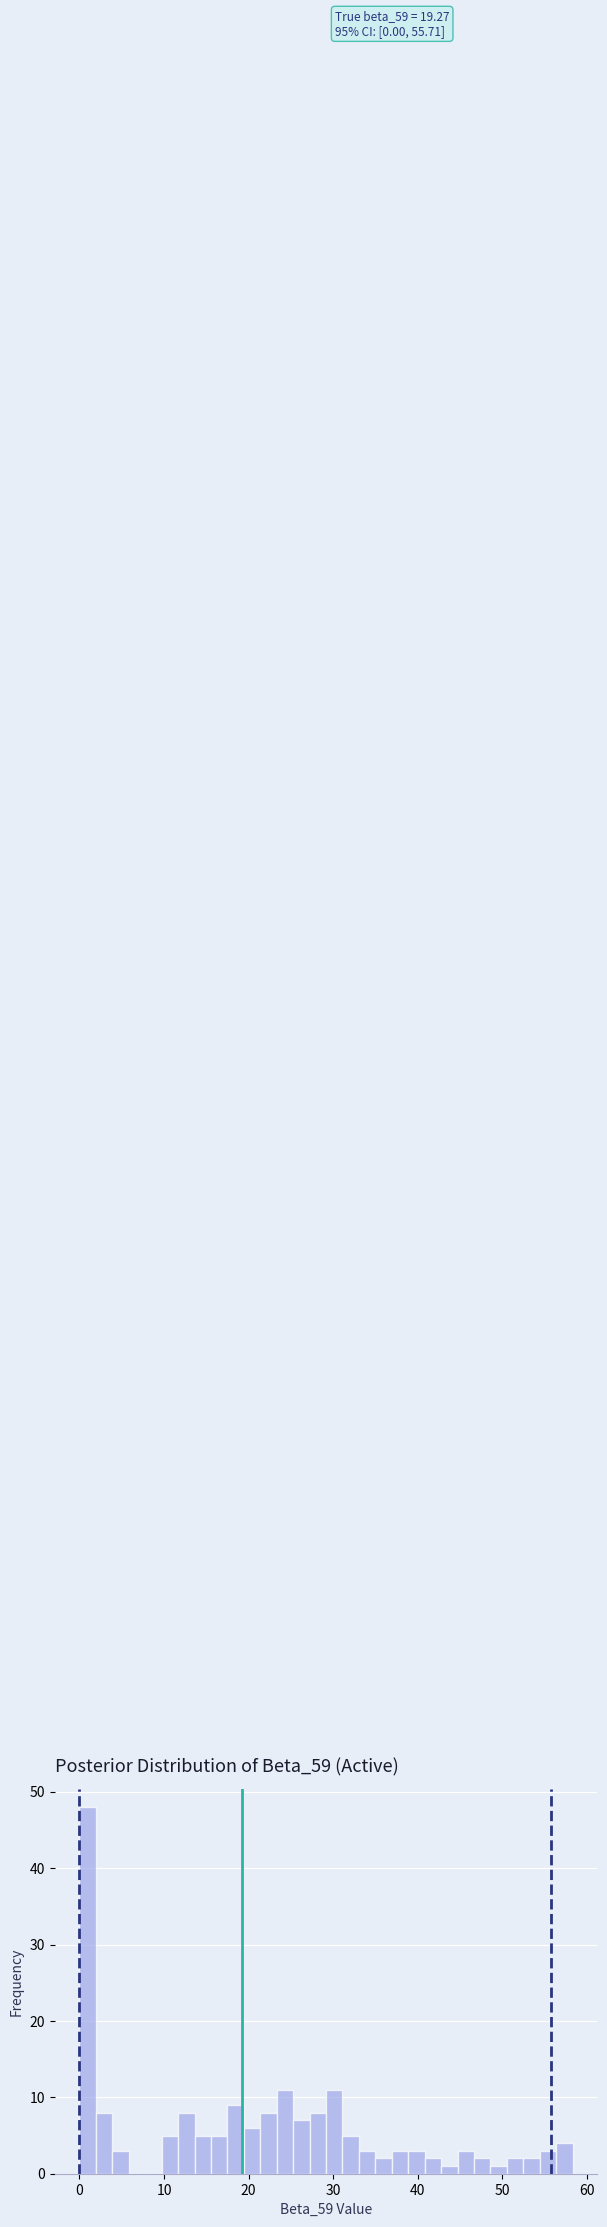

Around what value on the x-axis is the tallest bar? Give the approximate position of its centre, as read against the axis.

1